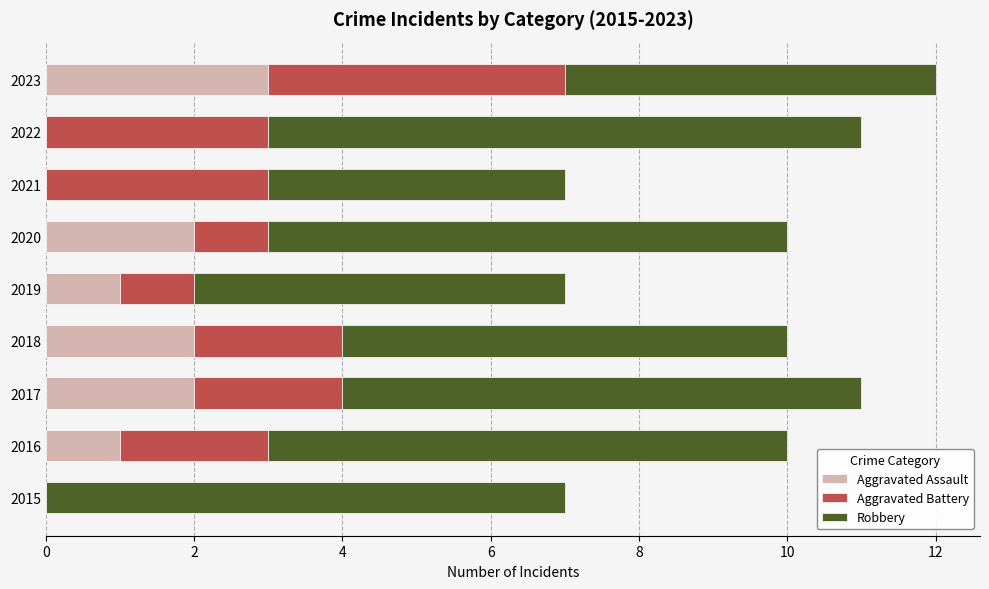

At which label does Aggravated Assault reach its peak?

2023